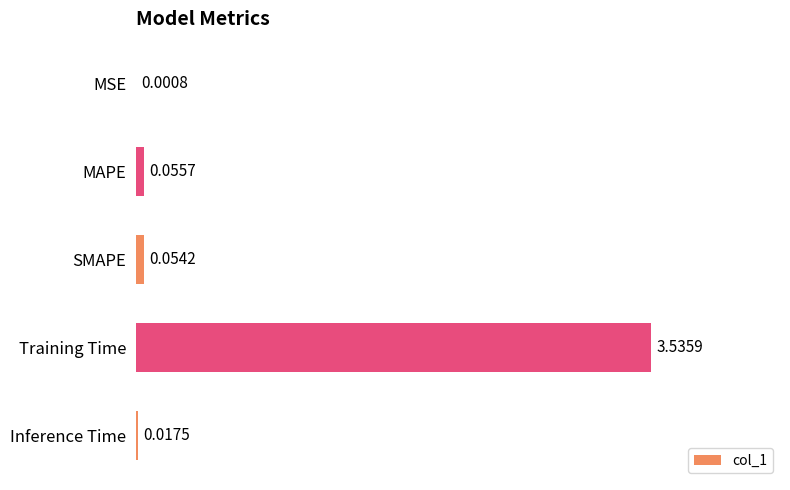

At which label is the value closest to 1?

MAPE